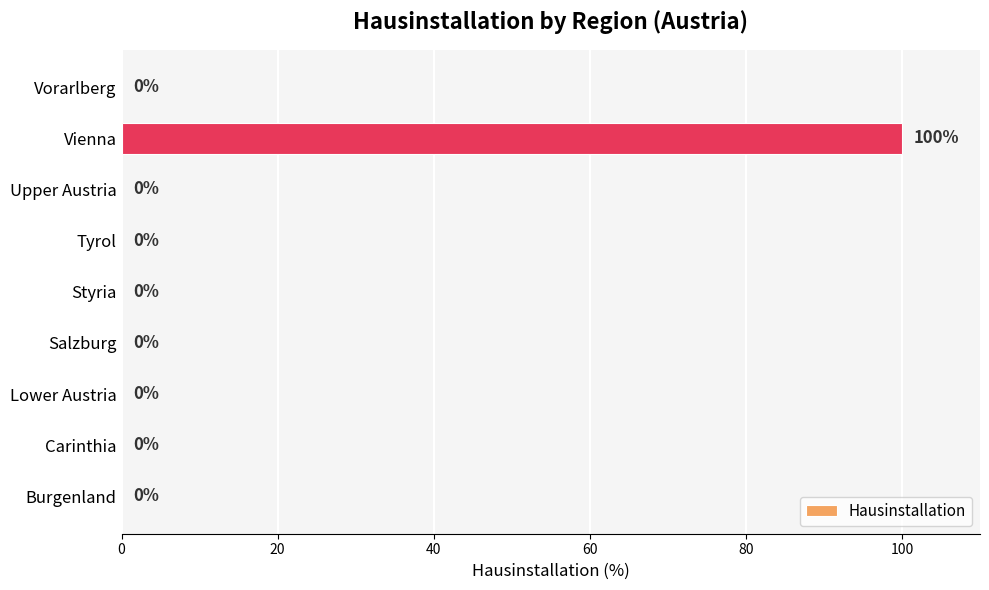

The value at Upper Austria is 35. True or false?

False